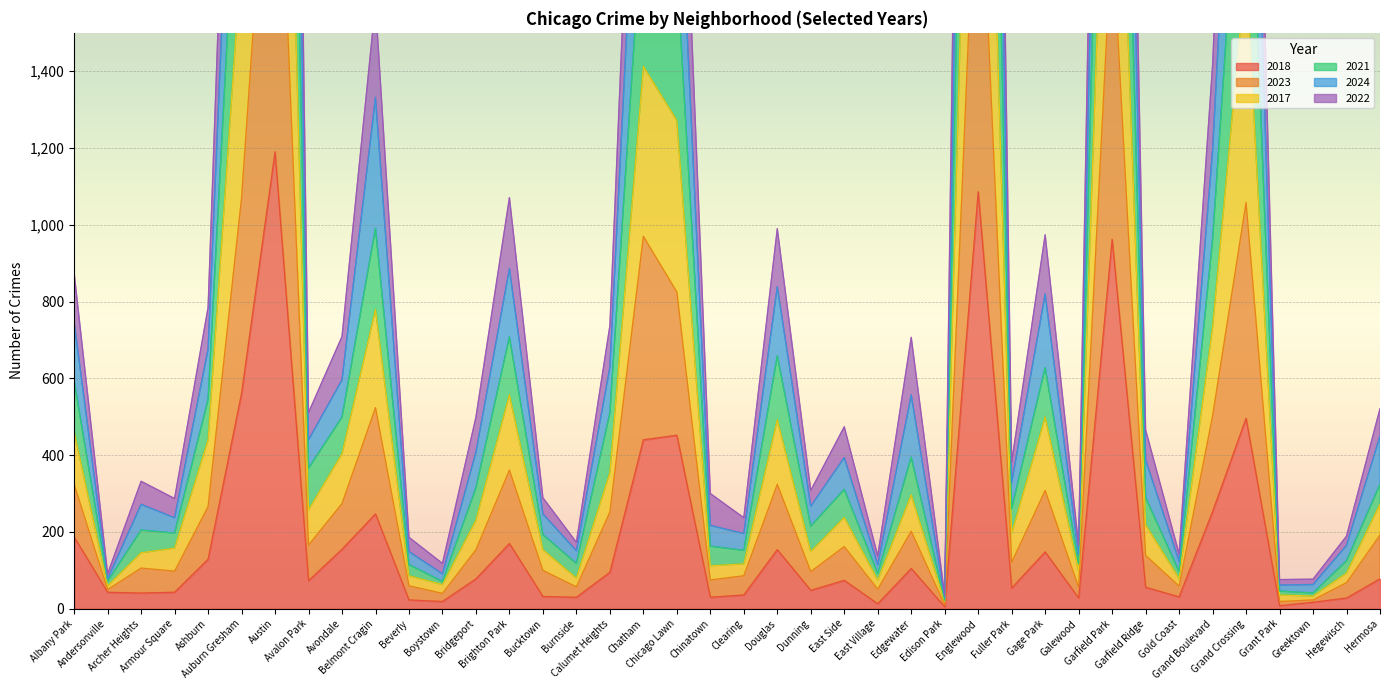

Does the chart display data point markers on the line(s)?

No